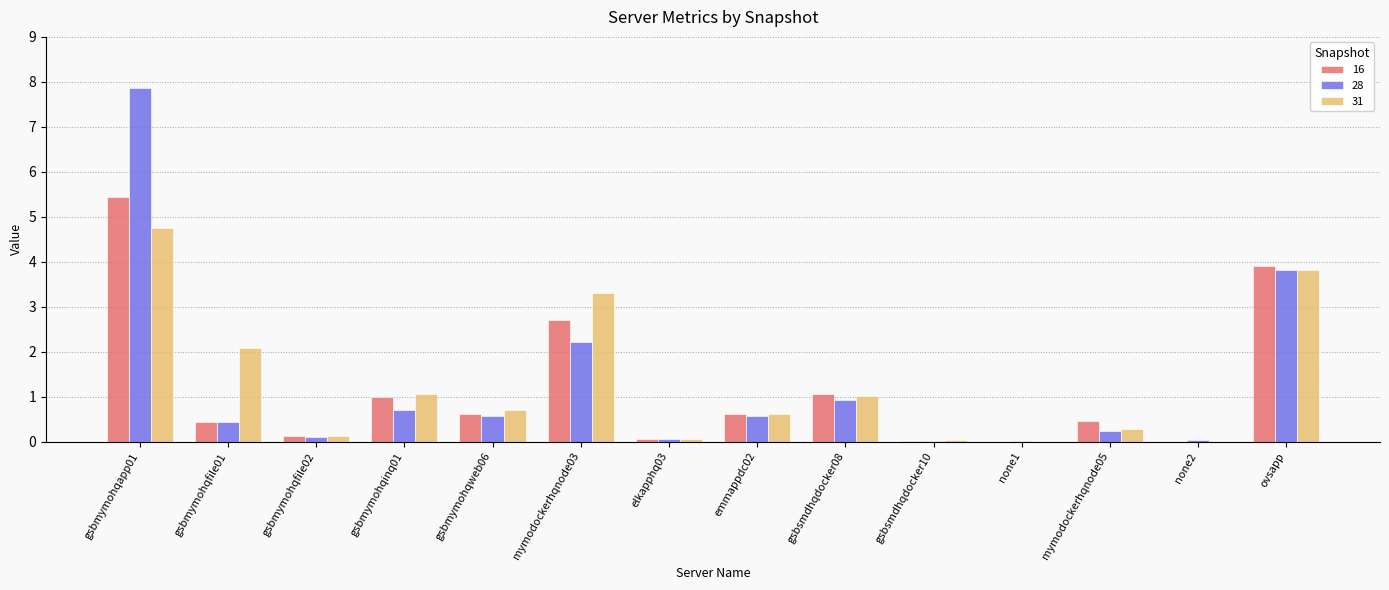

What is the greatest value displayed?

7.9